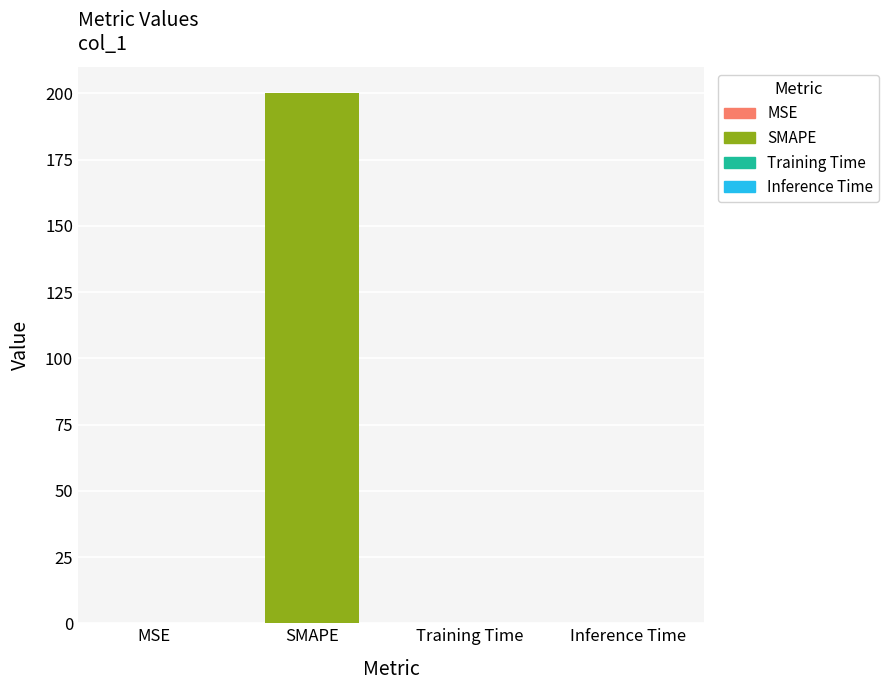

What is the sum of the values at Training Time and MSE?

0.1